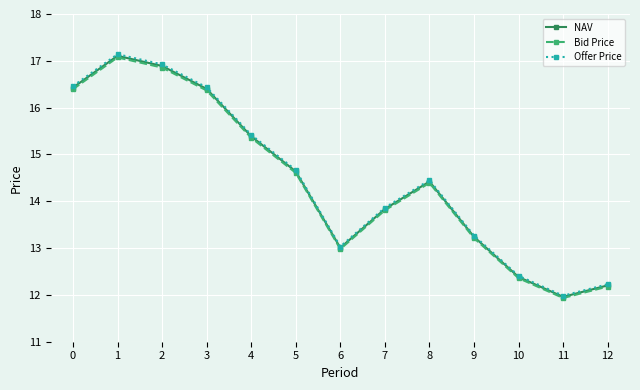

What is the difference between the second highest and second lowest values in the Bid Price series?

4.7